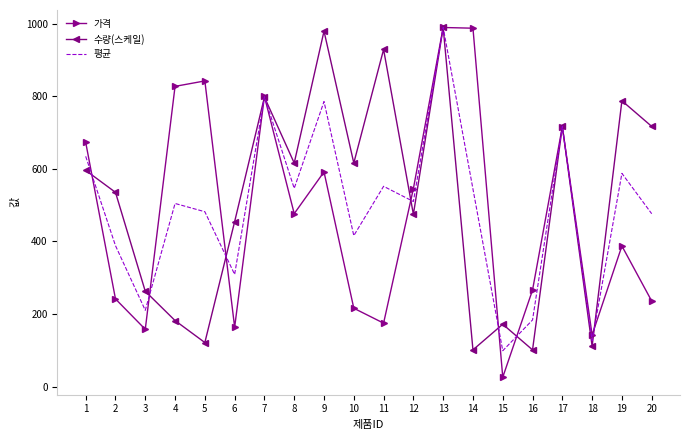

Rank the series at 10 from highest to lowest value.

수량(스케일), 평균, 가격